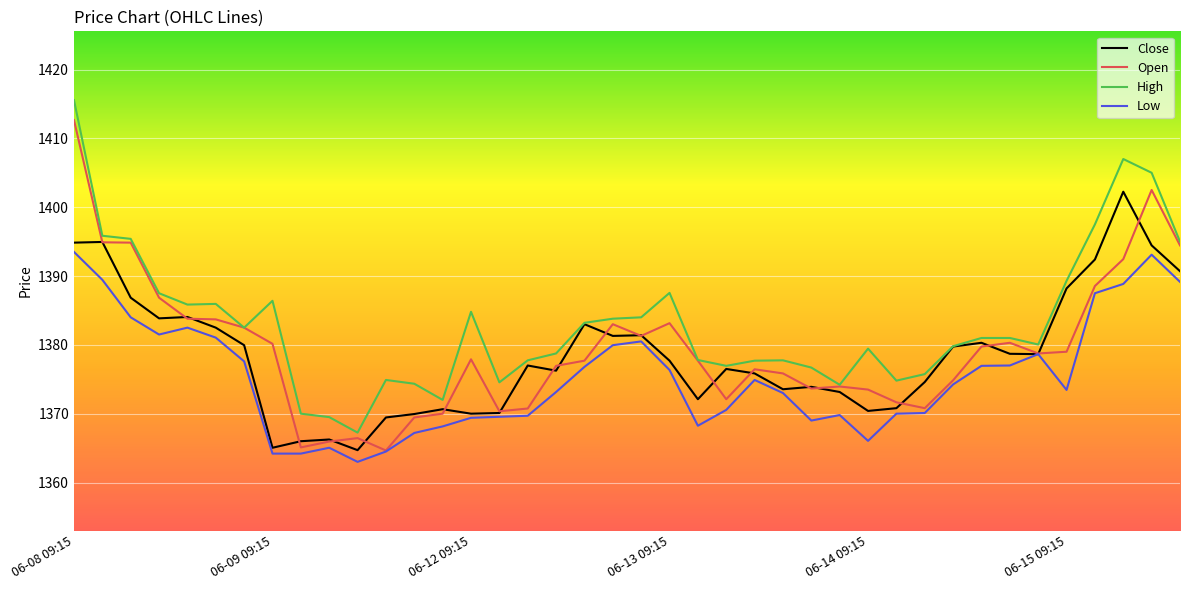

What is the greatest value displayed?

1415.6